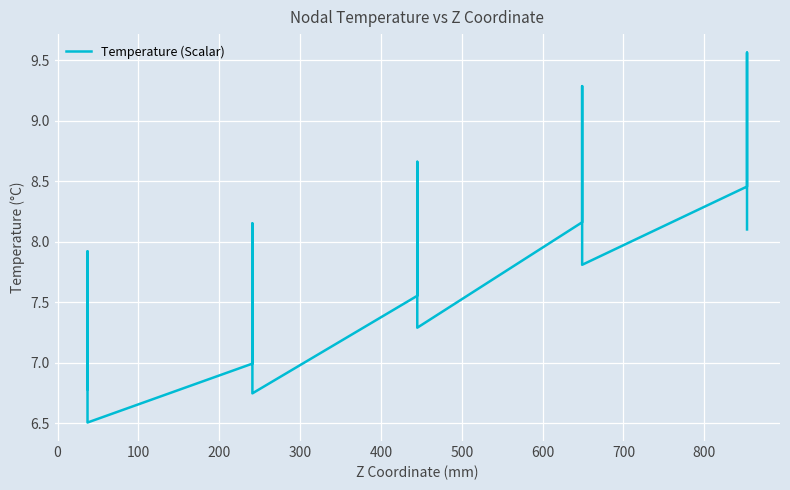

How many points are higher than both their immediate neighbors (excluding endpoints)?

5